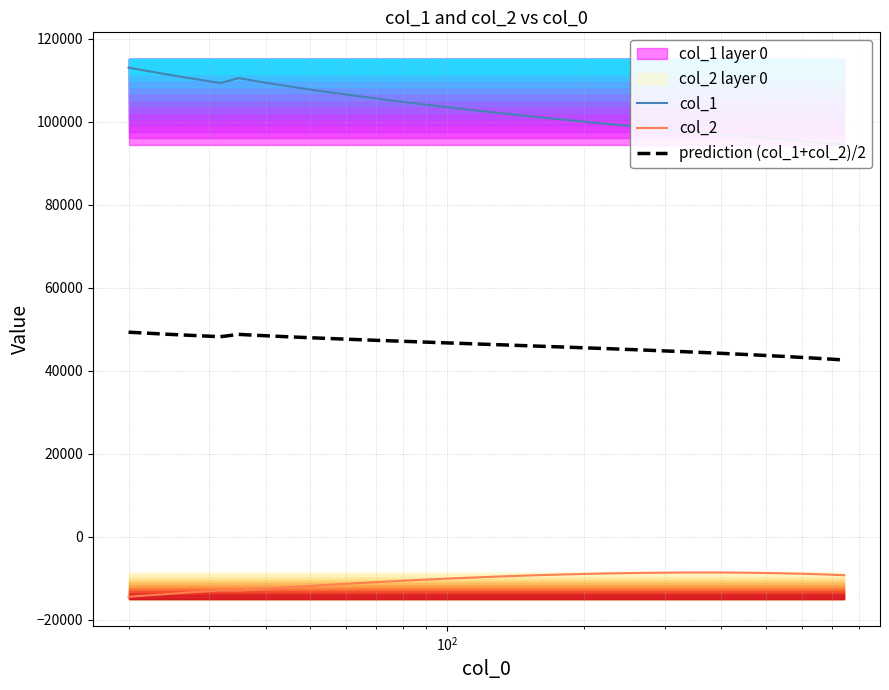

What is the difference between the second highest and second lowest values in the col_2 series?

5528.3